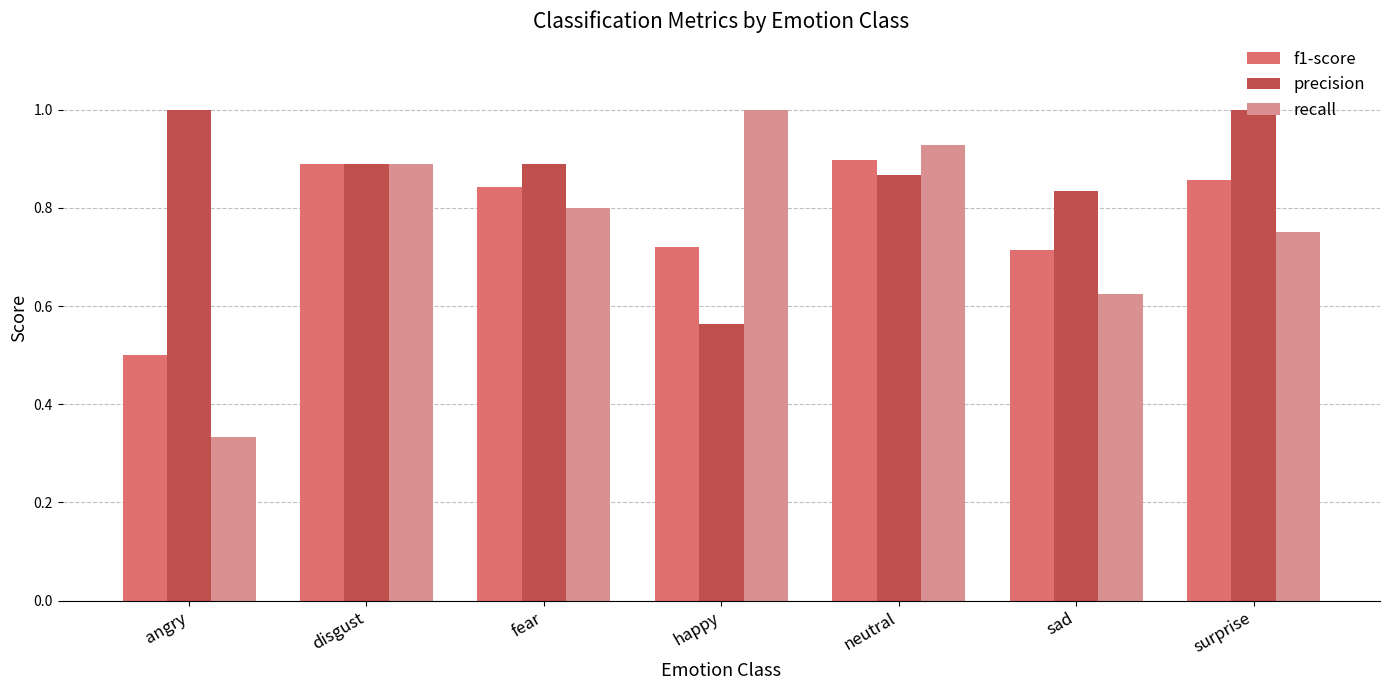

What is the total value across all series at happy?

2.3